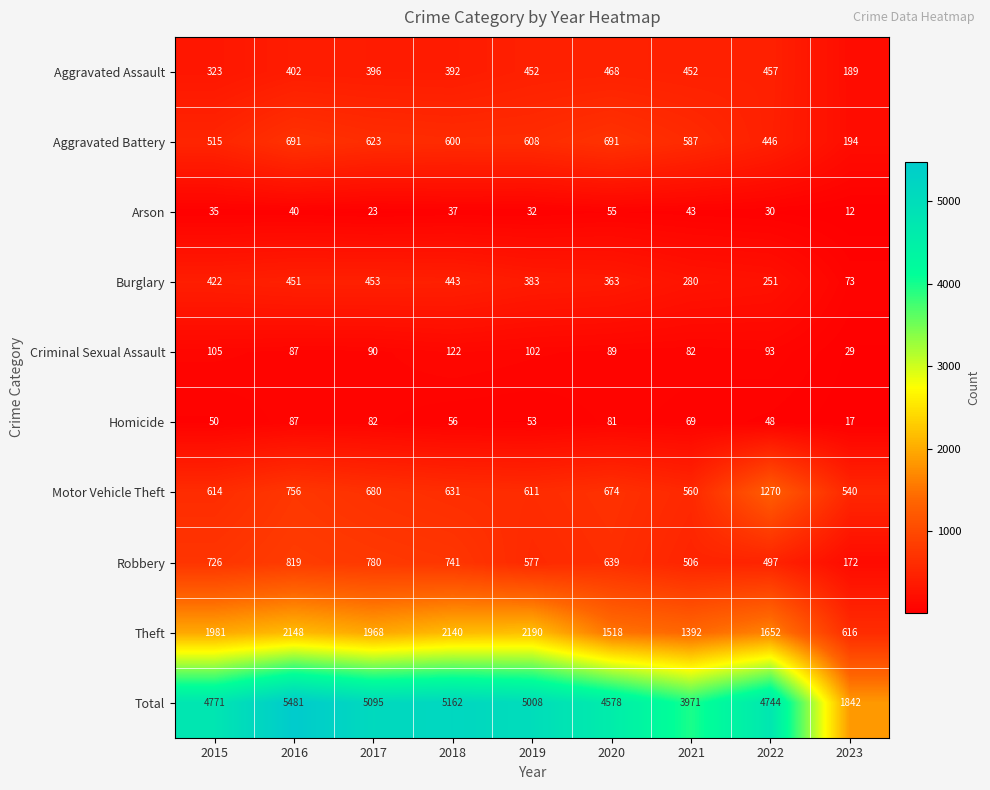

The Total series shows 5481 at 2016. True or false?

True